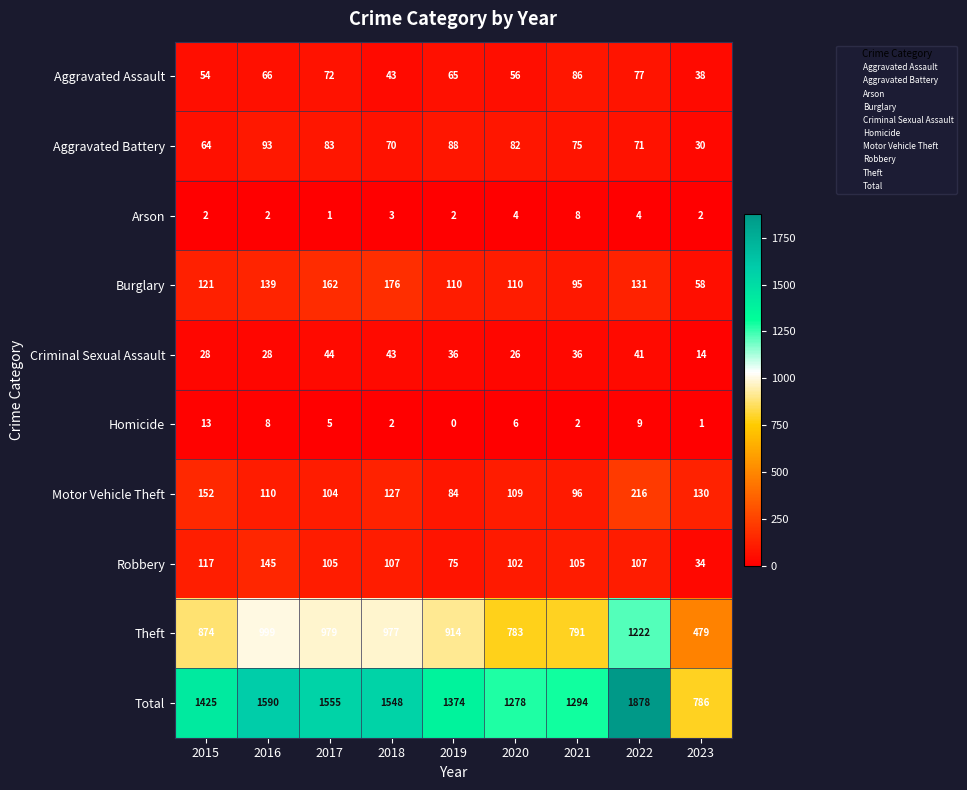

At how many categories does at least one series exceed 1030?

8